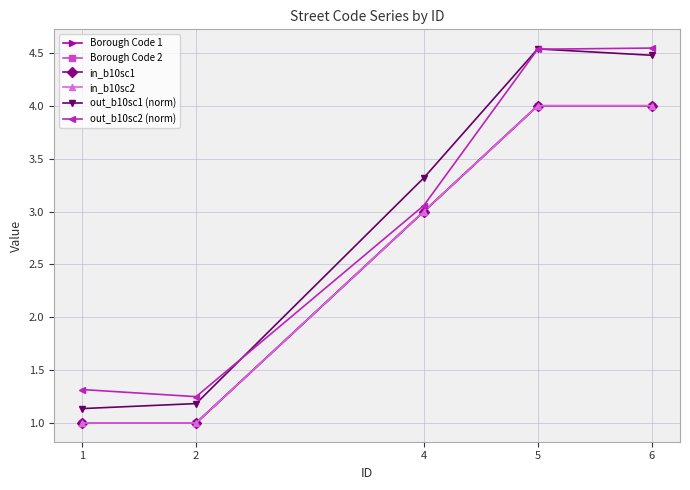

What is the approximate value of Borough Code 1 at 1?

1.0